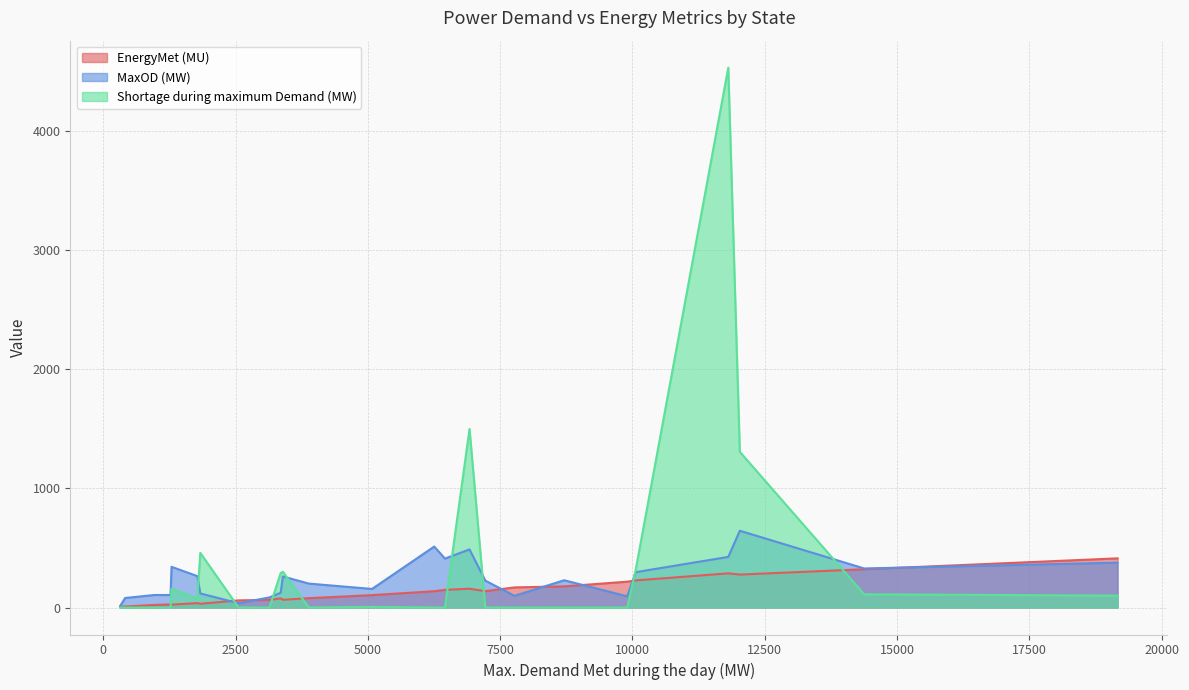

What is the maximum value for Shortage during maximum Demand (MW)?

4535.0